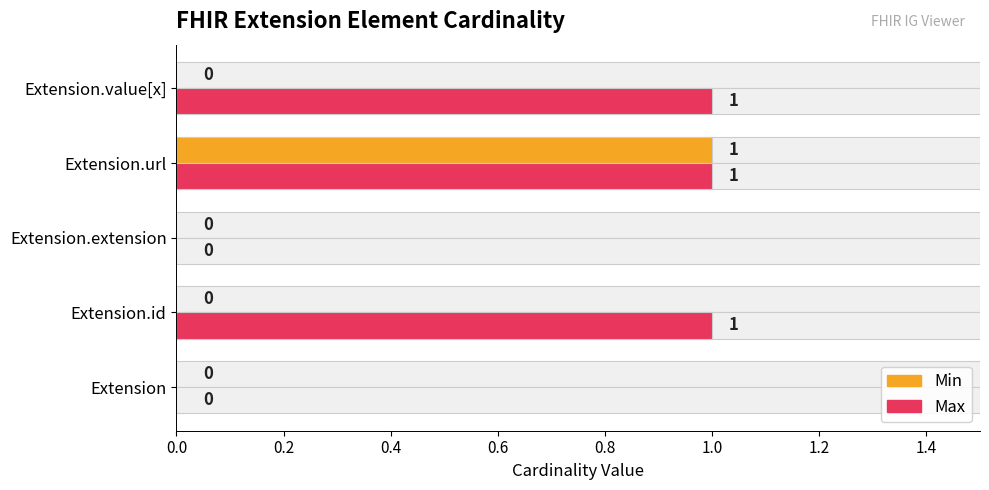

Reading left to right, transcribe all the data shown in this chart.

Min: 0	0	0	1	0
Max: 0	1	0	1	1